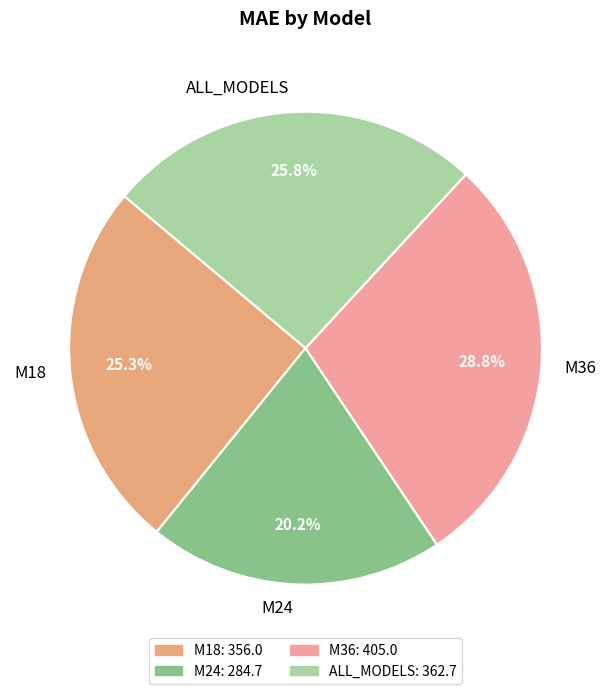

What percentage is the ALL_MODELS slice, to the nearest percent?

26%